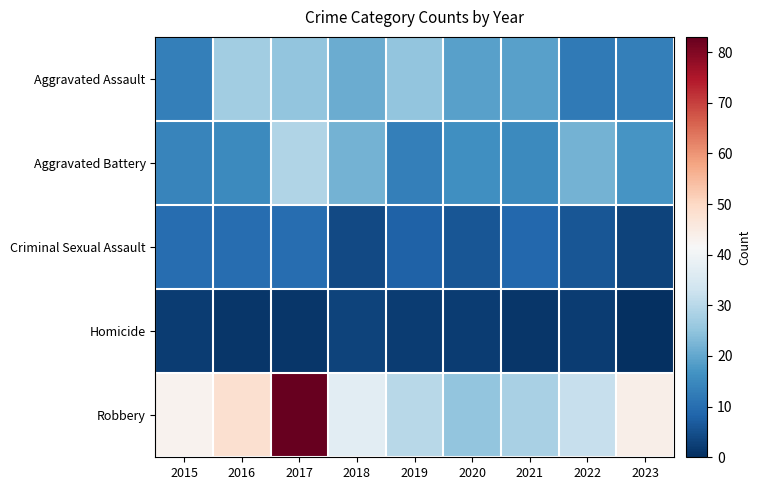

Reading left to right, transcribe all the data shown in this chart.

Aggravated Assault: 2015=13	2016=27	2017=25	2018=21	2019=25	2020=19	2021=19	2022=12	2023=13
Aggravated Battery: 2015=14	2016=15	2017=29	2018=22	2019=13	2020=16	2021=15	2022=22	2023=17
Criminal Sexual Assault: 2015=10	2016=10	2017=10	2018=4	2019=8	2020=6	2021=9	2022=6	2023=3
Homicide: 2015=2	2016=1	2017=1	2018=3	2019=2	2020=2	2021=1	2022=2	2023=0
Robbery: 2015=43	2016=48	2017=83	2018=37	2019=30	2020=25	2021=28	2022=32	2023=44